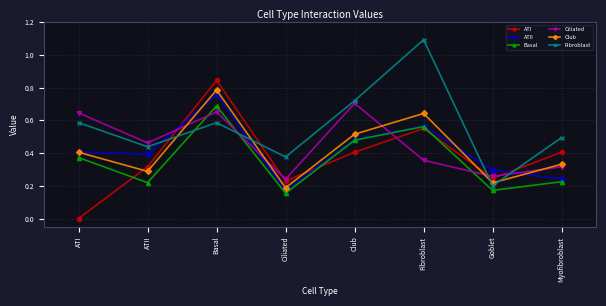

At how many categories does at least one series exceed 0?

8